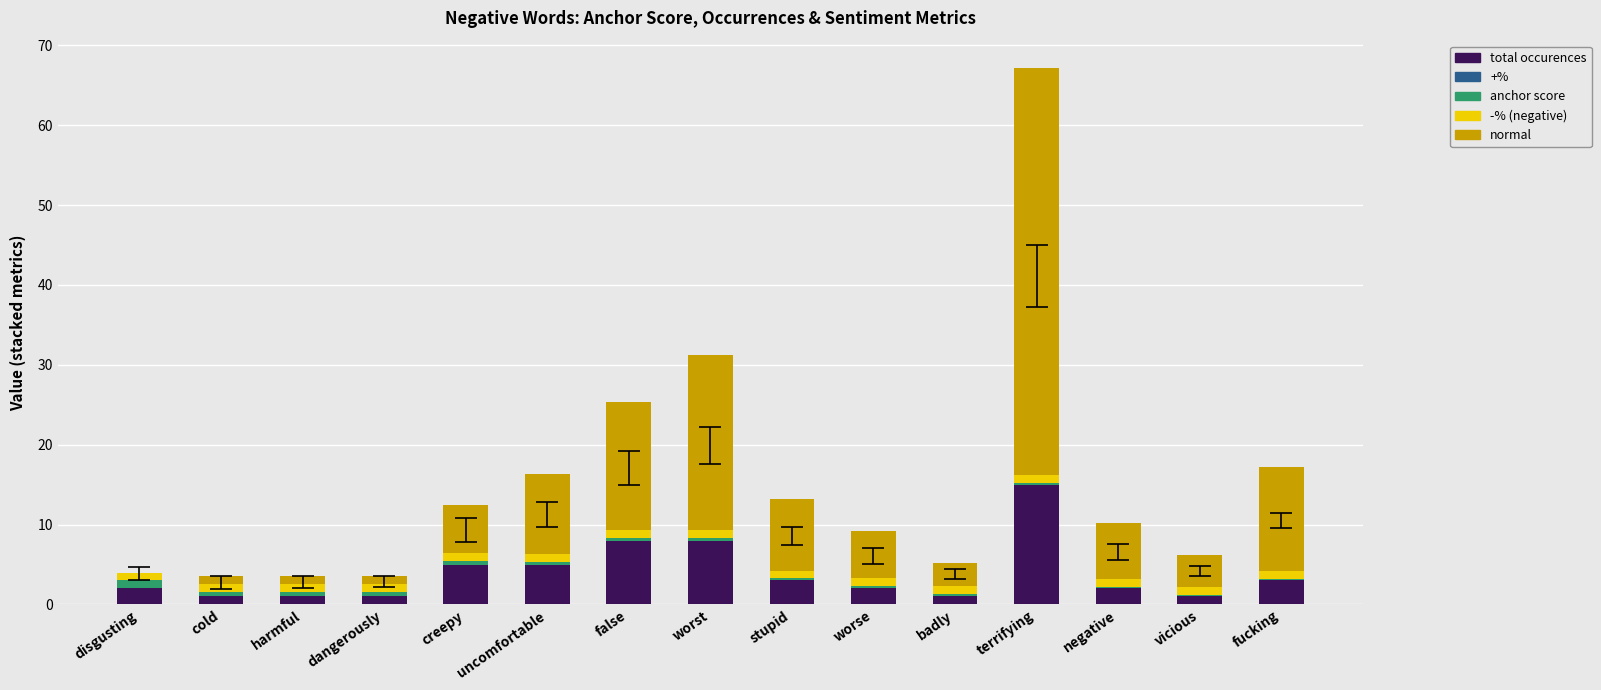

What is the highest value of the total occurences series?

15.0